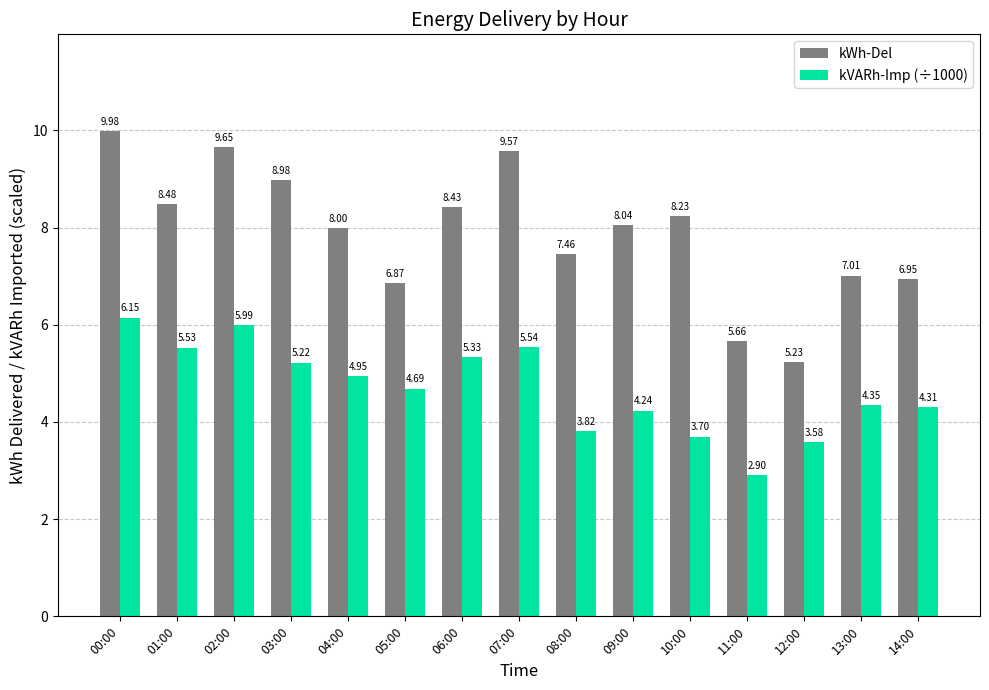

At how many categories does at least one series exceed 6?

13